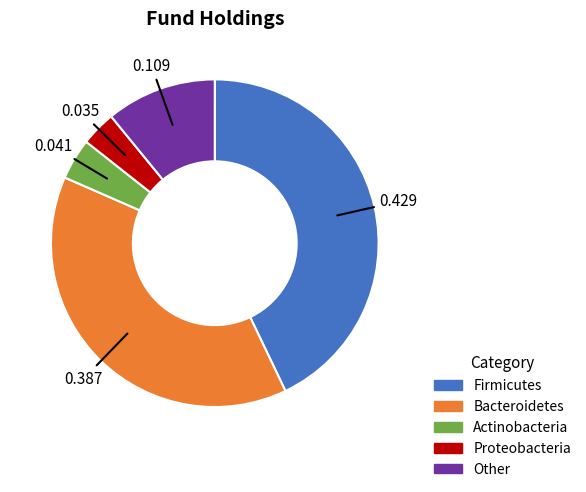

Which category has the biggest portion of the pie?

Firmicutes